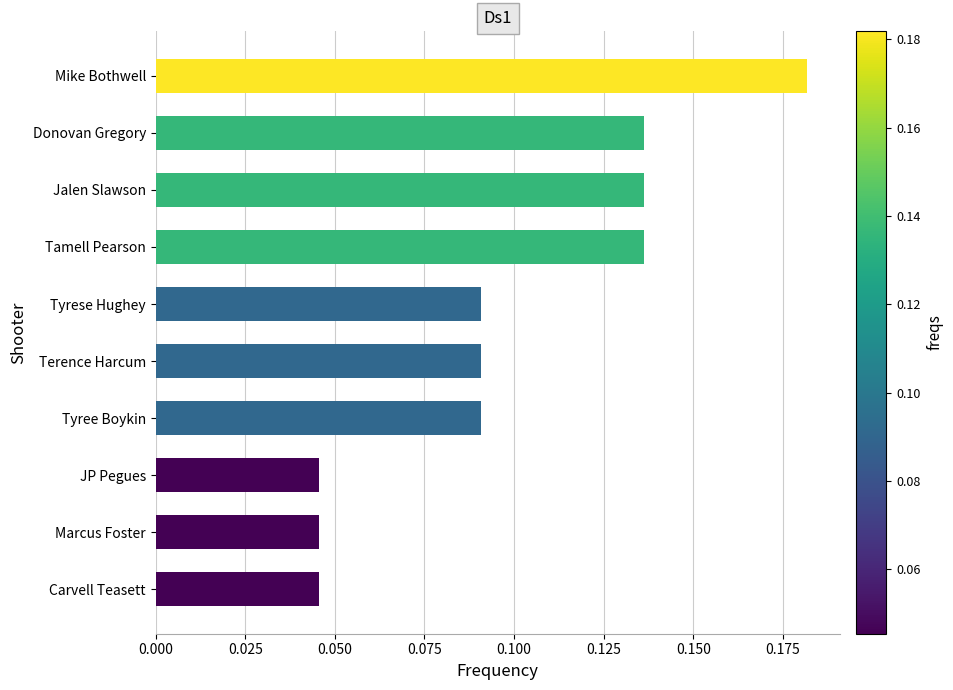

Is it true that the value at Tamell Pearson is 0.0?

False